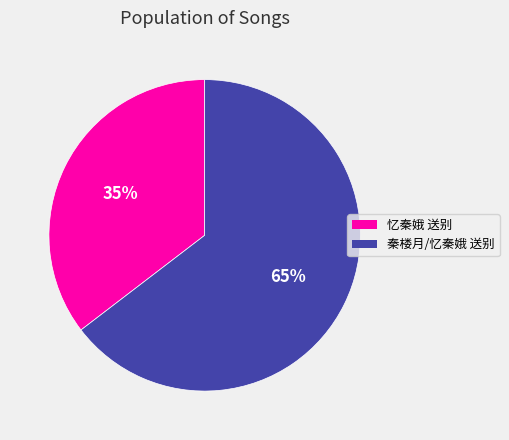

How many segments does this pie chart have?

2